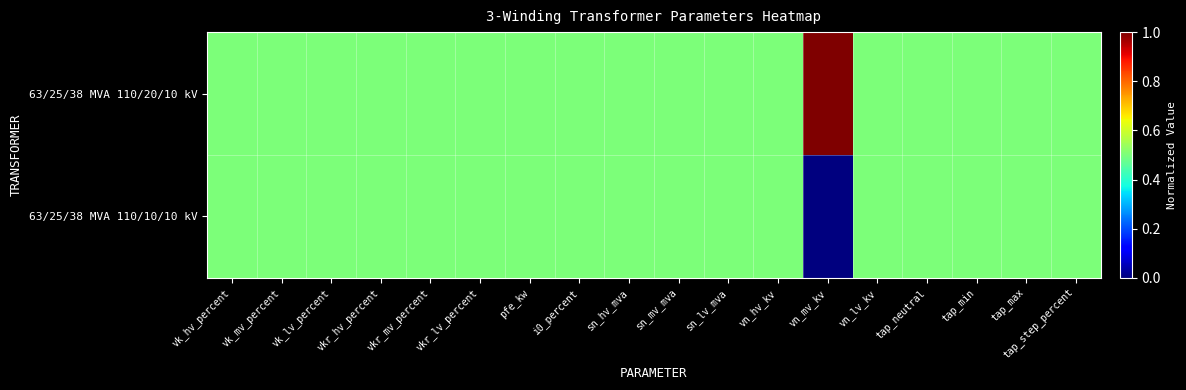

Reading left to right, extract all data points from this chart.

63/25/38 MVA 110/20/10 kV: vk_hv_percent=0.5	vk_mv_percent=0.5	vk_lv_percent=0.5	vkr_hv_percent=0.5	vkr_mv_percent=0.5	vkr_lv_percent=0.5	pfe_kw=0.5	i0_percent=0.5	sn_hv_mva=0.5	sn_mv_mva=0.5	sn_lv_mva=0.5	vn_hv_kv=0.5	vn_mv_kv=1.0	vn_lv_kv=0.5	tap_neutral=0.5	tap_min=0.5	tap_max=0.5	tap_step_percent=0.5
63/25/38 MVA 110/10/10 kV: vk_hv_percent=0.5	vk_mv_percent=0.5	vk_lv_percent=0.5	vkr_hv_percent=0.5	vkr_mv_percent=0.5	vkr_lv_percent=0.5	pfe_kw=0.5	i0_percent=0.5	sn_hv_mva=0.5	sn_mv_mva=0.5	sn_lv_mva=0.5	vn_hv_kv=0.5	vn_mv_kv=0.0	vn_lv_kv=0.5	tap_neutral=0.5	tap_min=0.5	tap_max=0.5	tap_step_percent=0.5